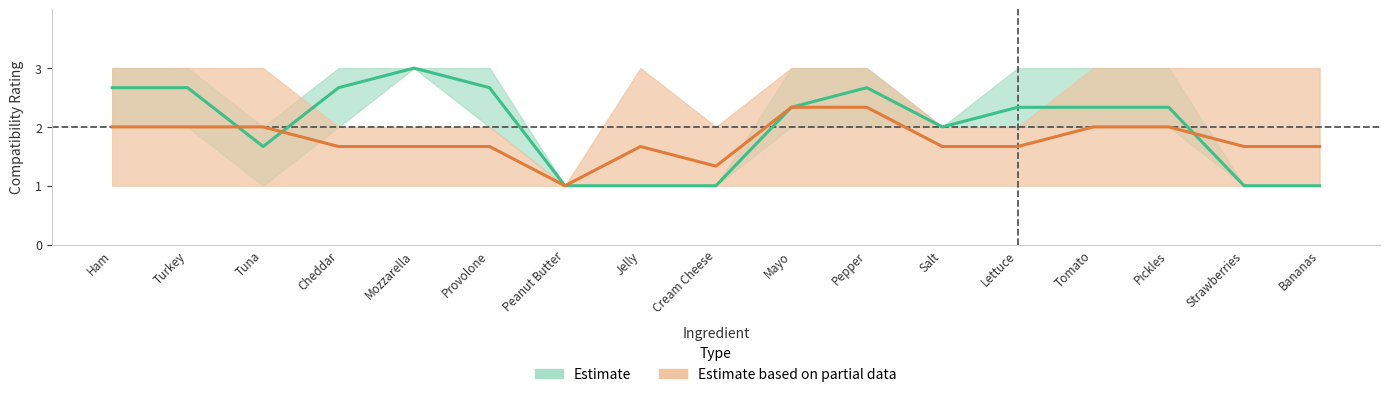

True or false: Cheddar and Salt intersect in this chart.

False